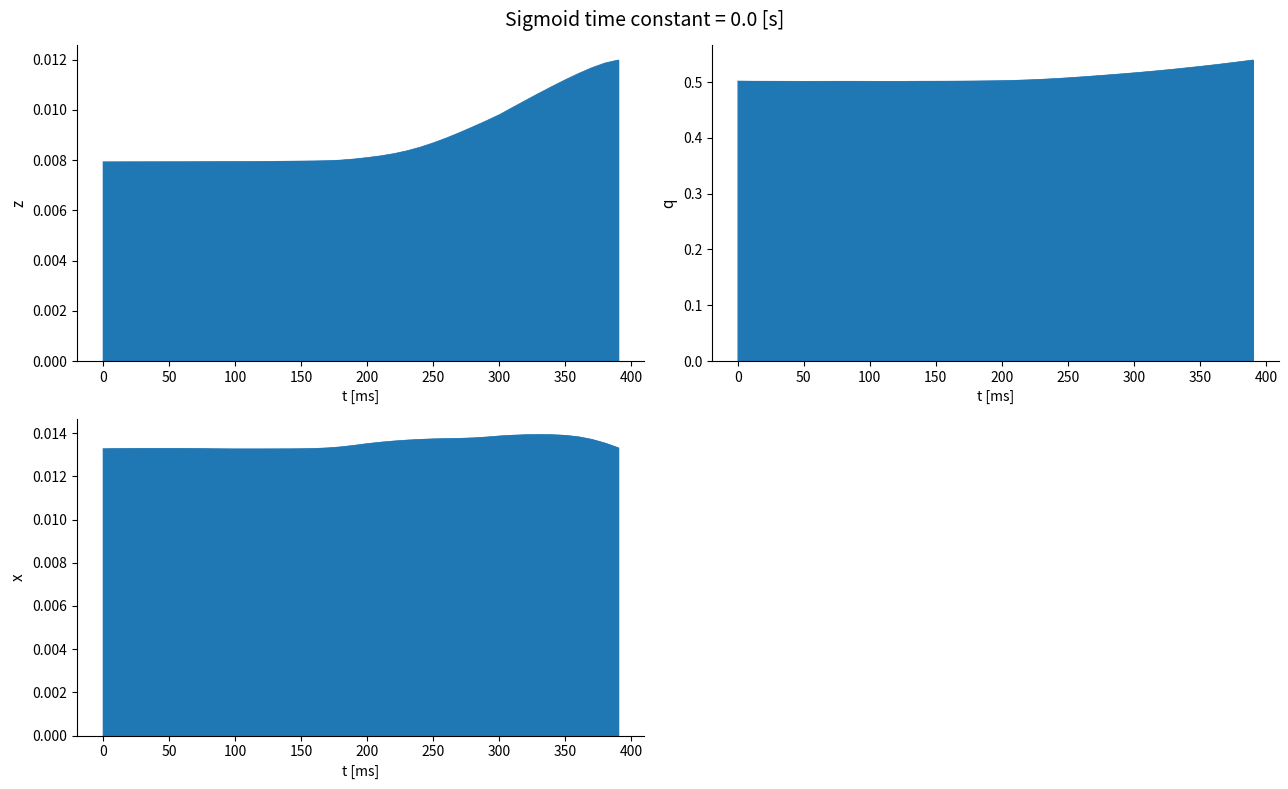

Does the chart have visible grid lines?

No